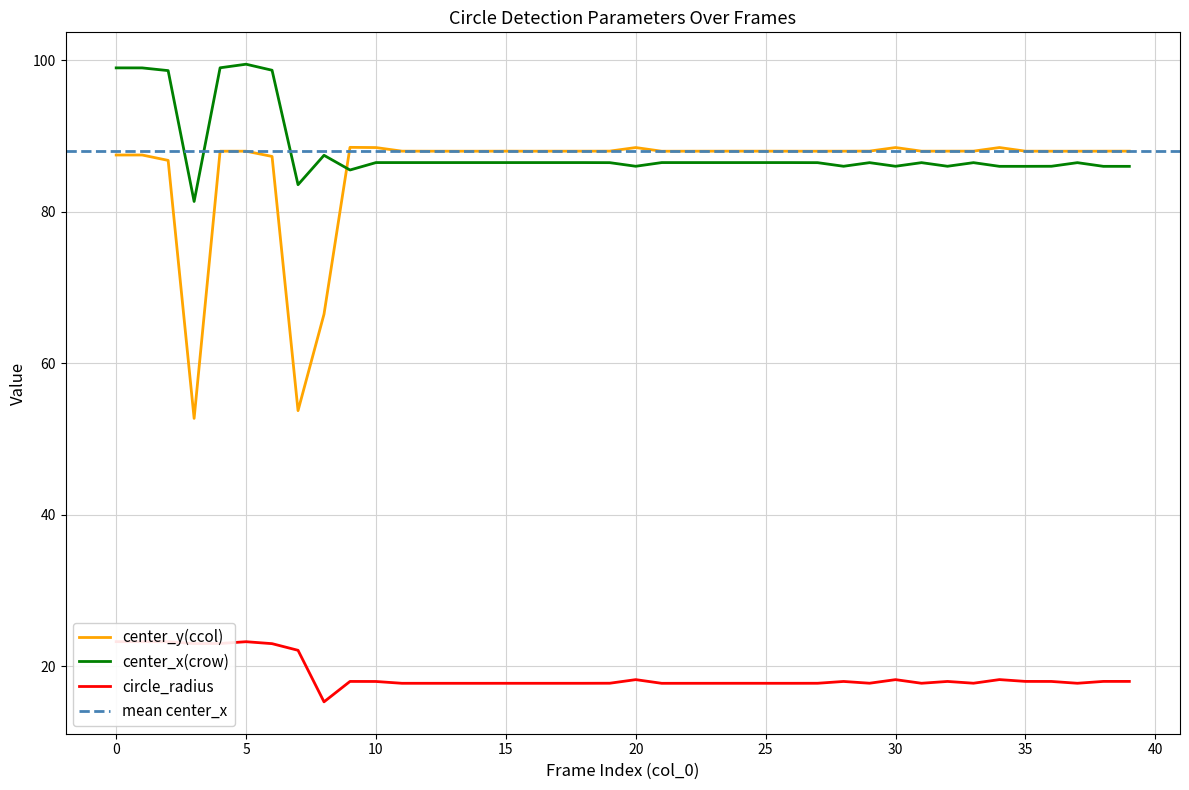

The value of center_x(crow) at 35 is 86.0. True or false?

True